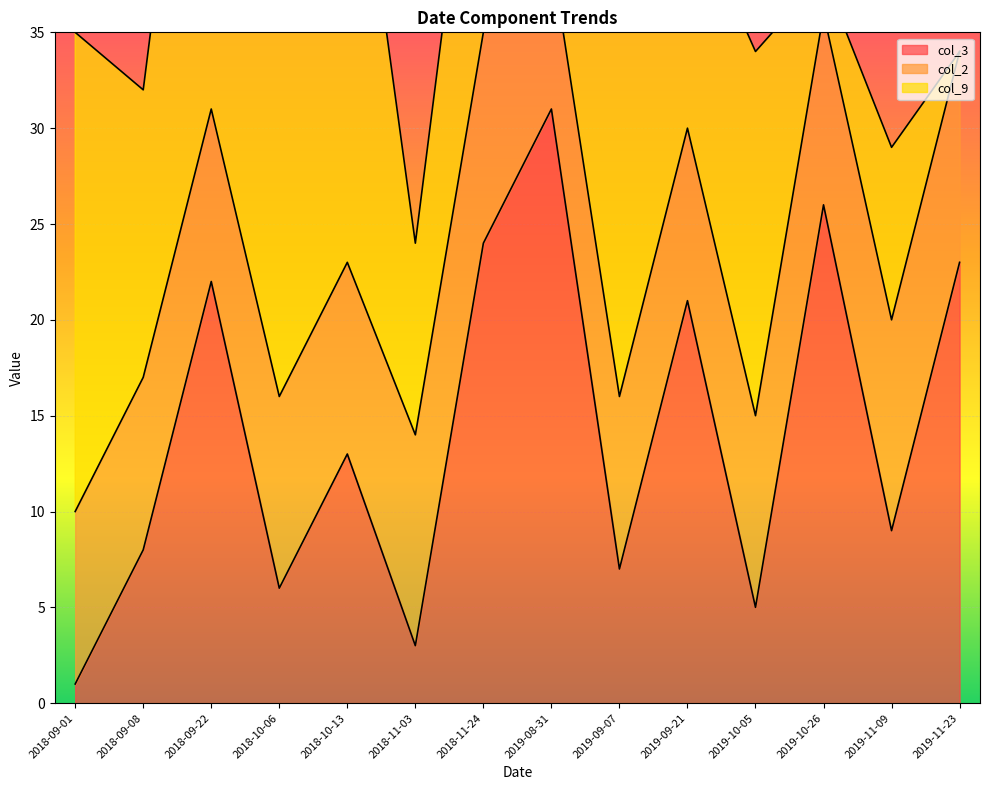

What is the maximum value for col_2?

11